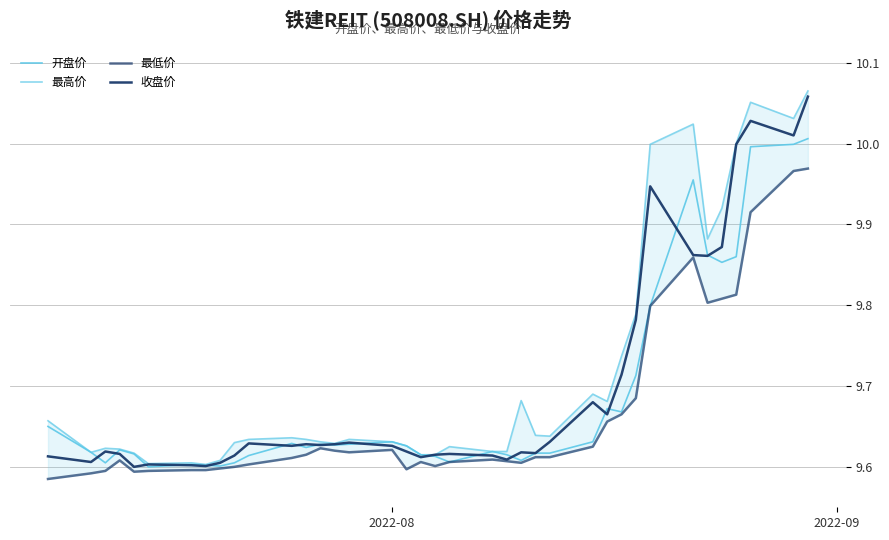

Reading left to right, extract all data points from this chart.

开盘价: 9.7	9.6	9.6	9.6	9.6	9.6	9.6	9.6	9.6	9.6	9.6	9.6	9.6	9.6	9.6	9.6	9.6	9.6	9.6	9.6	9.6	9.6	9.6	9.6	9.6	9.6	9.6	9.7	9.7	9.7	9.8	10.0	9.9	9.9	9.9	10.0	10.0	10.0
最高价: 9.7	9.6	9.6	9.6	9.6	9.6	9.6	9.6	9.6	9.6	9.6	9.6	9.6	9.6	9.6	9.6	9.6	9.6	9.6	9.6	9.6	9.6	9.6	9.7	9.6	9.6	9.7	9.7	9.7	9.8	10.0	10.0	9.9	9.9	10.0	10.1	10.0	10.1
最低价: 9.6	9.6	9.6	9.6	9.6	9.6	9.6	9.6	9.6	9.6	9.6	9.6	9.6	9.6	9.6	9.6	9.6	9.6	9.6	9.6	9.6	9.6	9.6	9.6	9.6	9.6	9.6	9.7	9.7	9.7	9.8	9.9	9.8	9.8	9.8	9.9	10.0	10.0
收盘价: 9.6	9.6	9.6	9.6	9.6	9.6	9.6	9.6	9.6	9.6	9.6	9.6	9.6	9.6	9.6	9.6	9.6	9.6	9.6	9.6	9.6	9.6	9.6	9.6	9.6	9.6	9.7	9.7	9.7	9.8	9.9	9.9	9.9	9.9	10.0	10.0	10.0	10.1